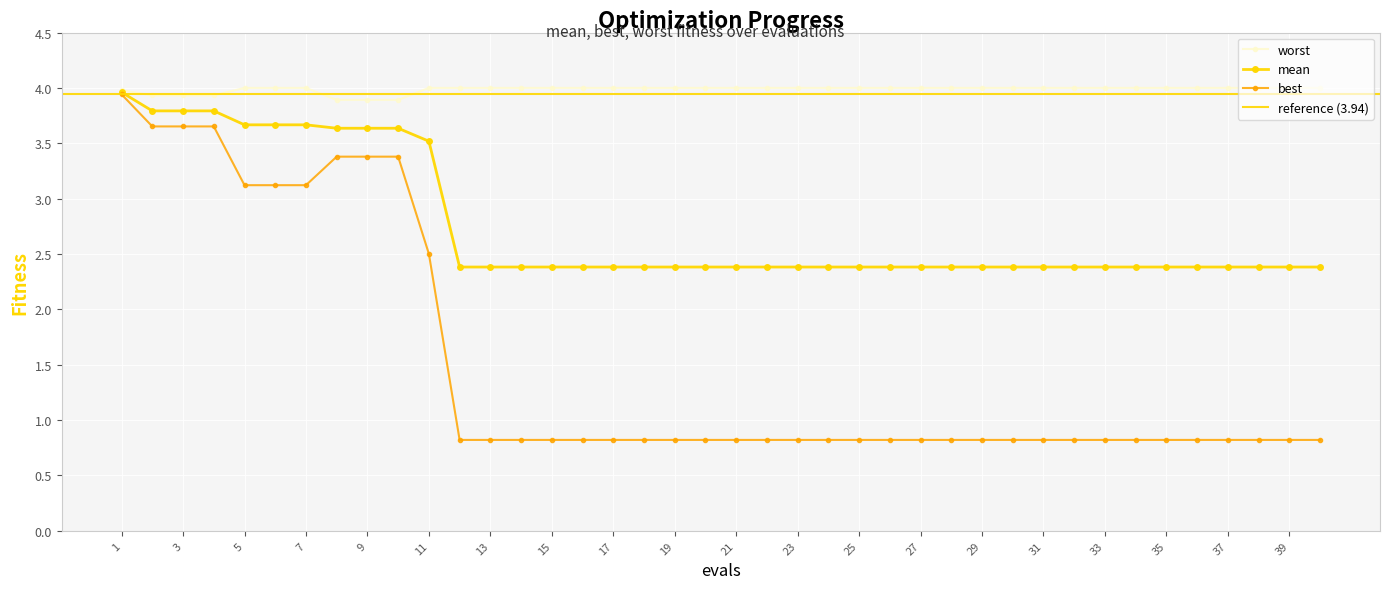

True or false: mean has a value of 2.4 at 39.

True